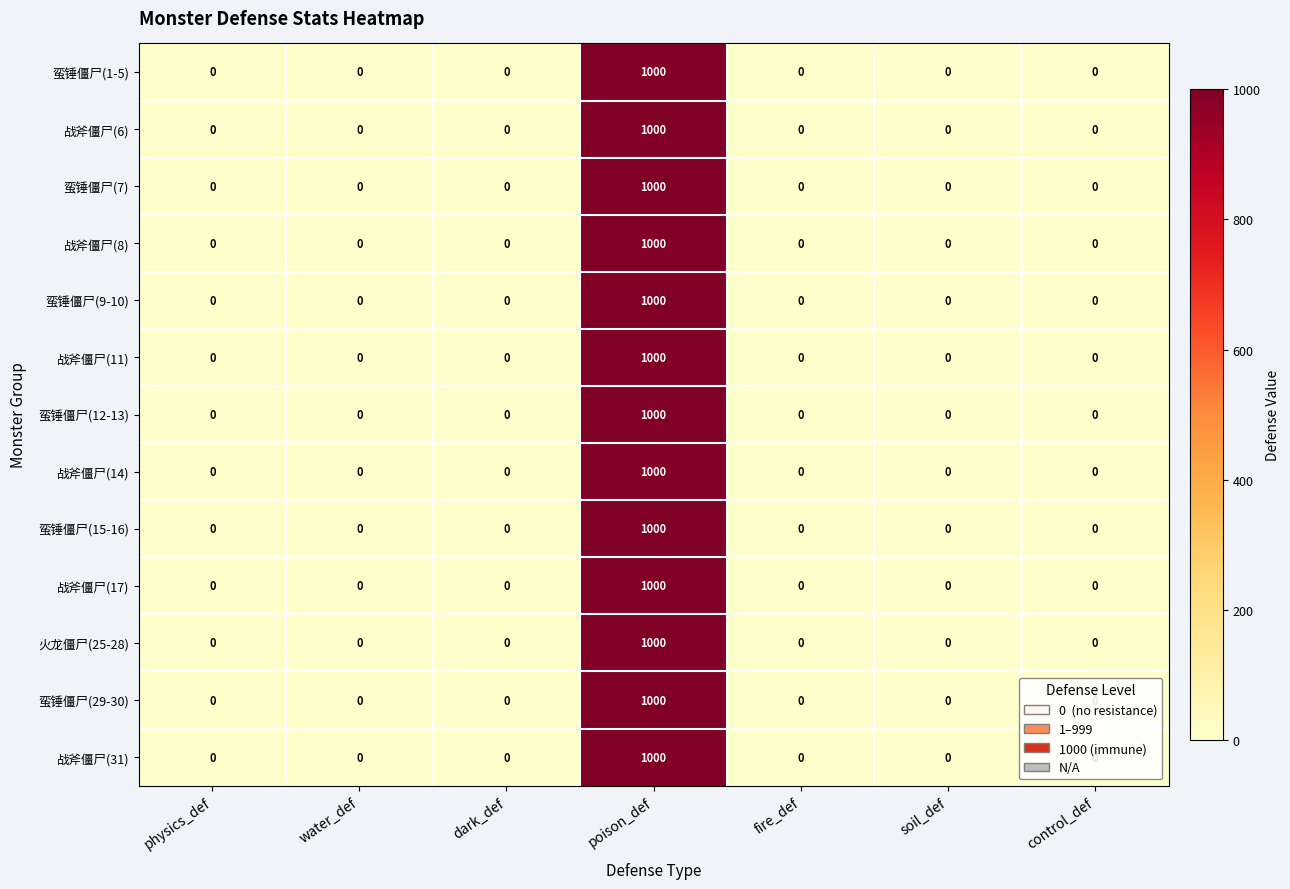

What is the sum of all 战斧僵尸(14) values?

1000